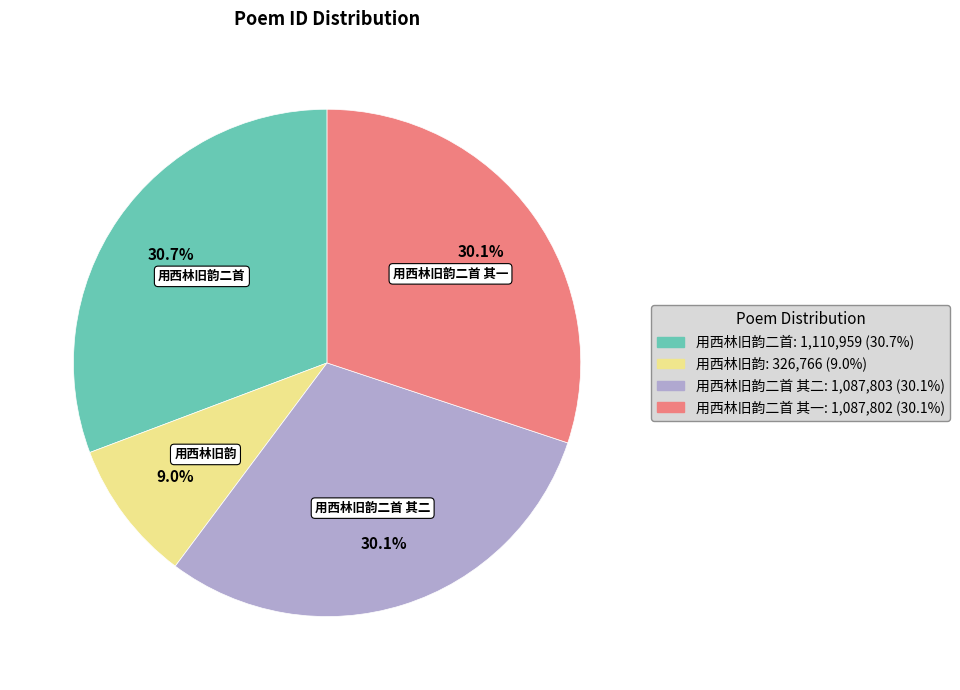

To the nearest percent, what is the difference between the largest and smallest slice percentages?

22%